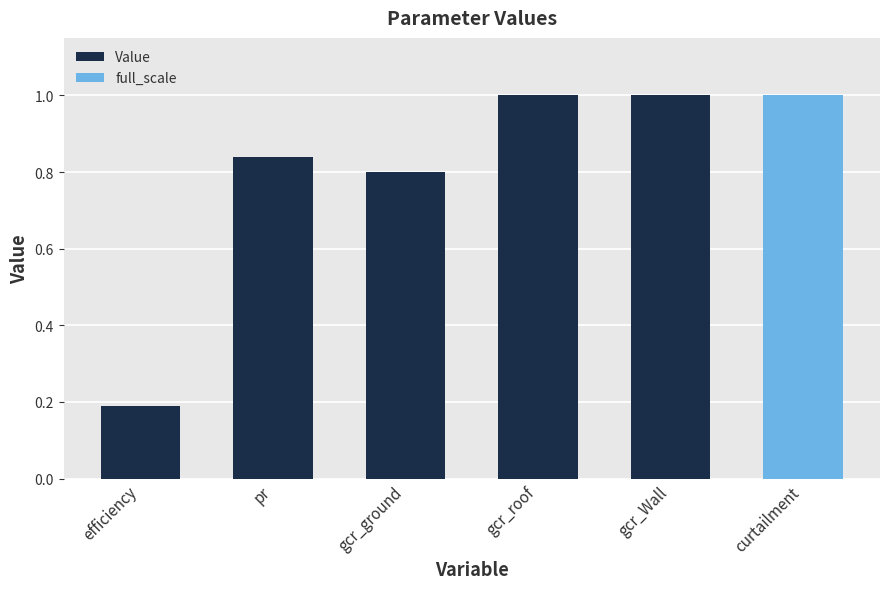

List the labels in order of value, largest first.

gcr_roof, gcr_Wall, pr, gcr_ground, efficiency